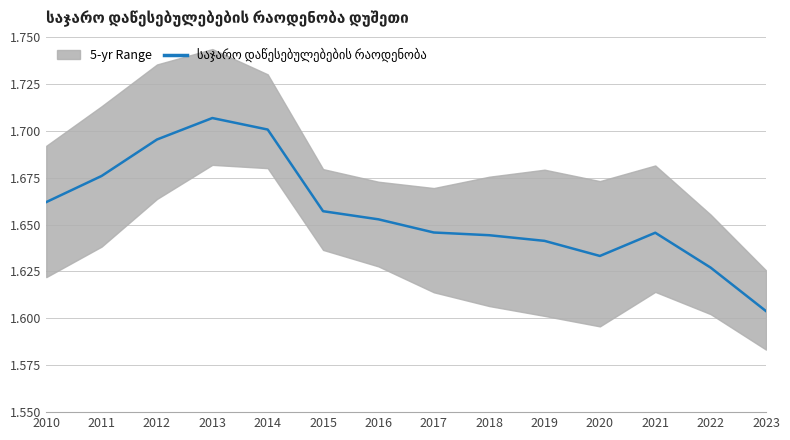

Which category has the lowest value across all series?

2023